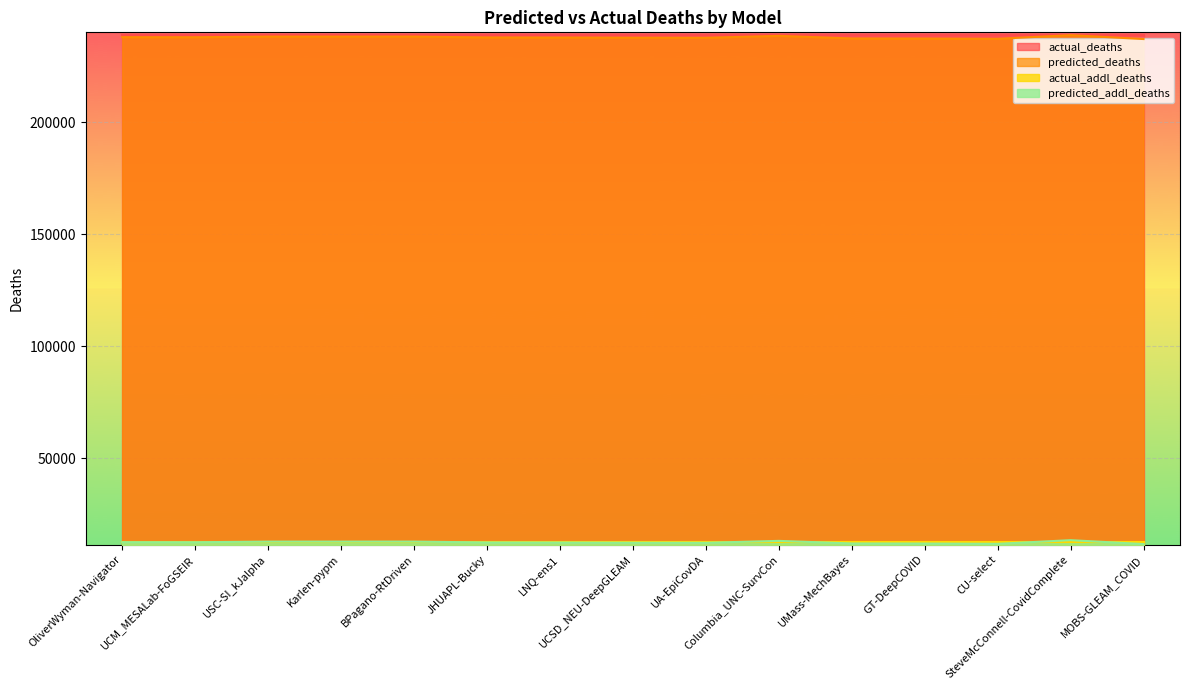

What is the maximum value for predicted_deaths?

238793.0